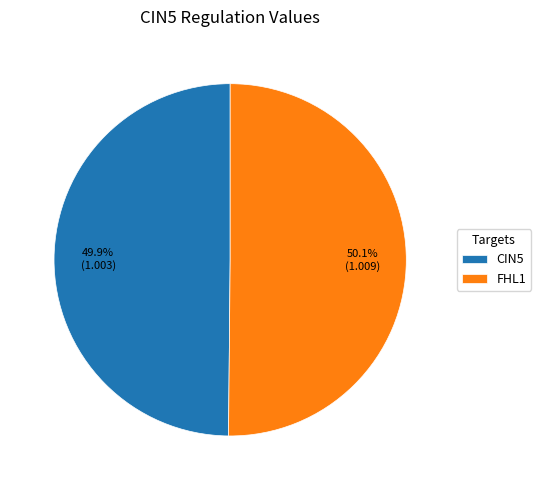

What percentage is NOT represented by FHL1?

49.9%